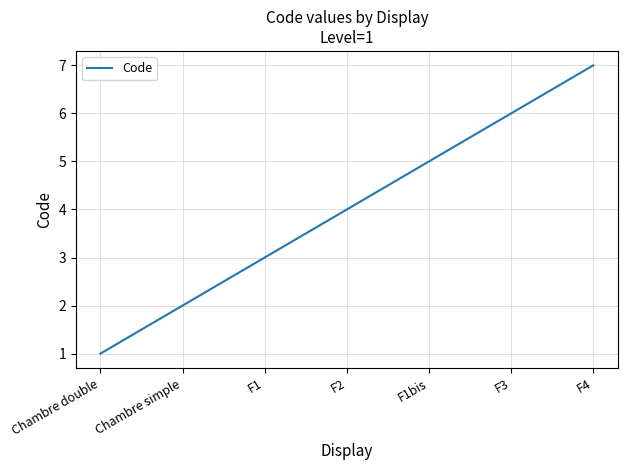

Reading right to left, transcribe all the data shown in this chart.

7	6	5	4	3	2	1